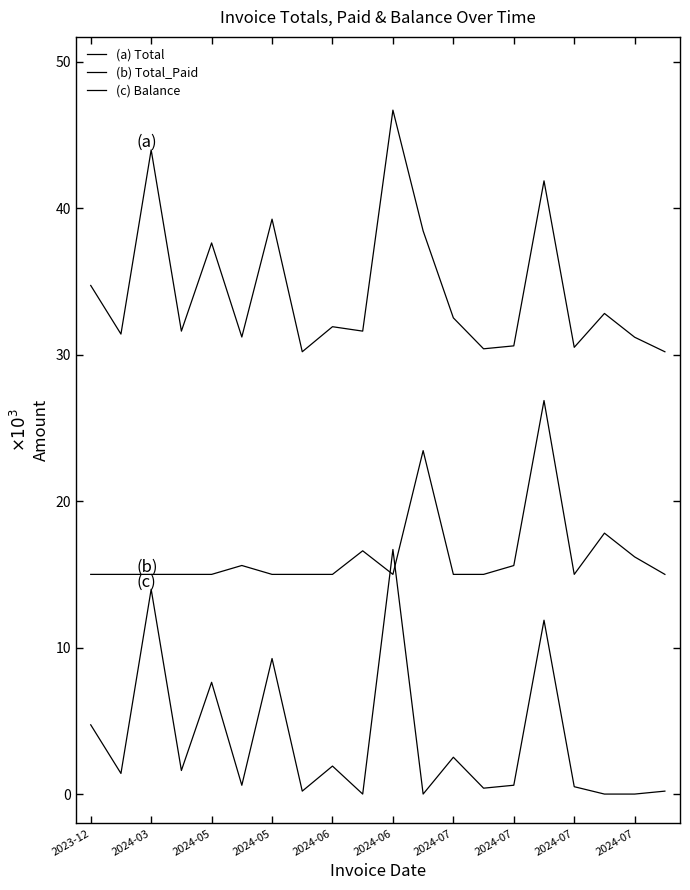

In (c) Balance, how many points are lower than both neighbors (excluding endpoints)?

7